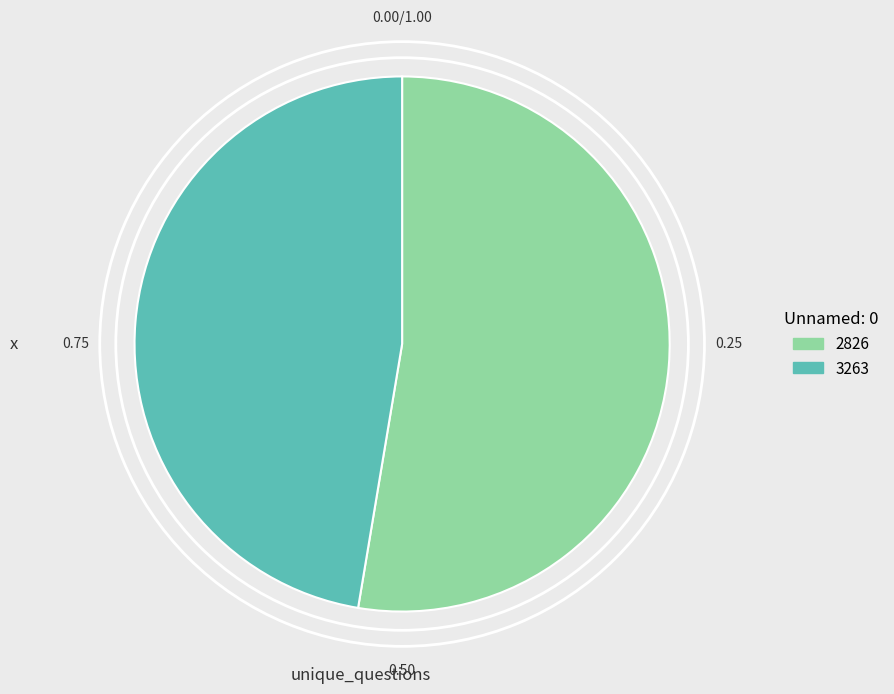

How many segments does this pie chart have?

2